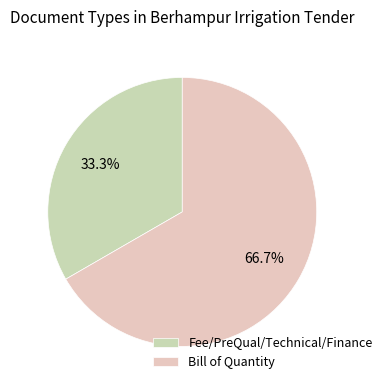

To the nearest percent, what is the difference between the largest and smallest slice percentages?

33%